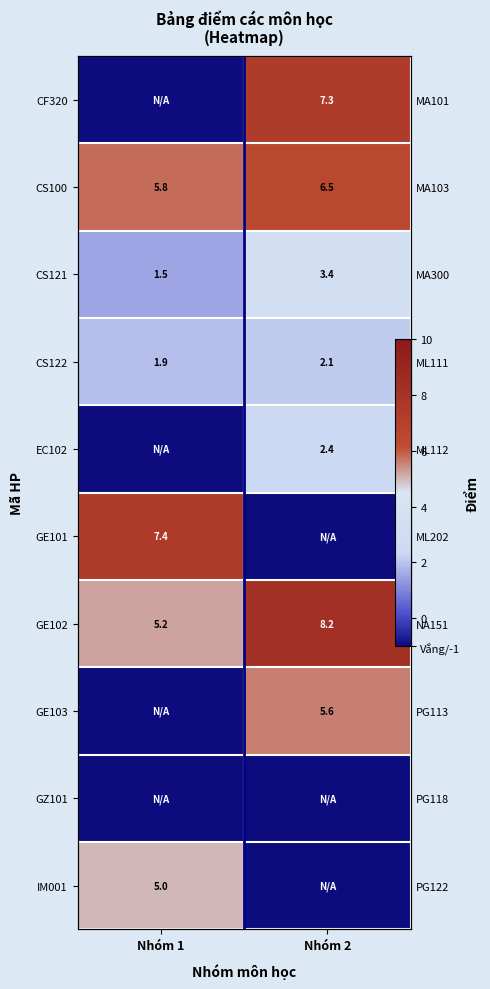

At which label is CS122 closest to 2?

Nhóm 1